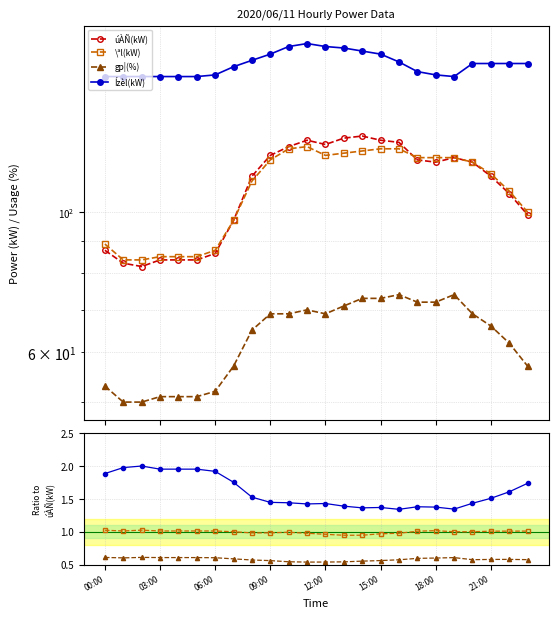

Which has a higher value, 13:00 or 23:00?

13:00